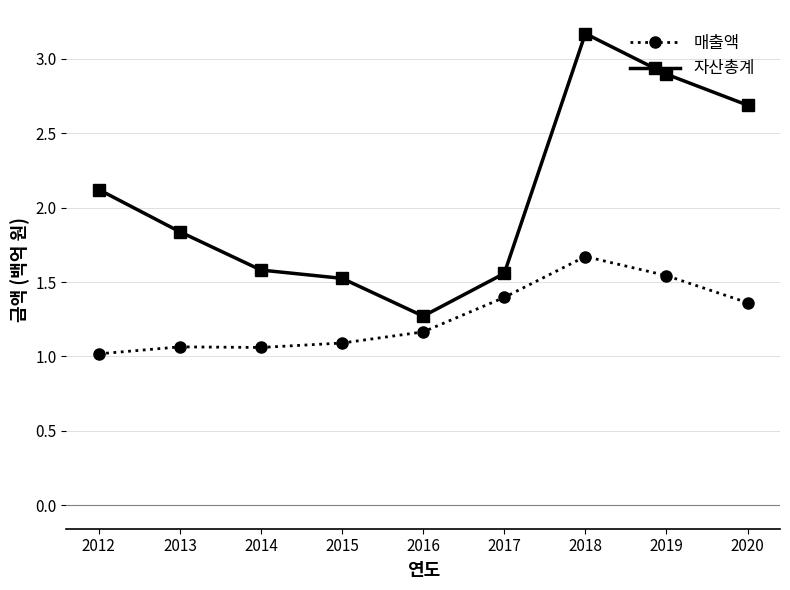

What is the difference between the highest and lowest values at 2015?

0.4